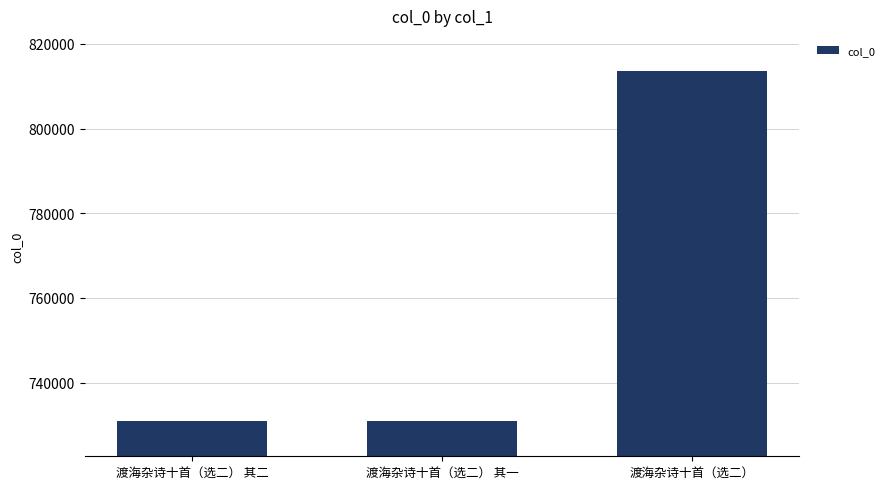

Approximately how many times larger is the value at 渡海杂诗十首（选二） 其一 compared to 渡海杂诗十首（选二）?

0.9